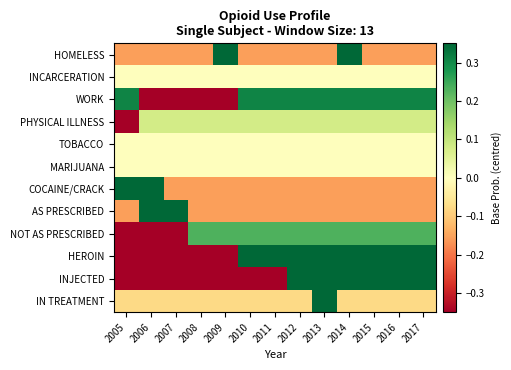

Reading left to right, what are all the values shown in this chart?

HOMELESS: 2005=-0.2	2006=-0.2	2007=-0.2	2008=-0.2	2009=0.8	2010=-0.2	2011=-0.2	2012=-0.2	2013=-0.2	2014=0.8	2015=-0.2	2016=-0.2	2017=-0.2
INCARCERATION: 2005=0.0	2006=0.0	2007=0.0	2008=0.0	2009=0.0	2010=0.0	2011=0.0	2012=0.0	2013=0.0	2014=0.0	2015=0.0	2016=0.0	2017=0.0
WORK: 2005=0.3	2006=-0.7	2007=-0.7	2008=-0.7	2009=-0.7	2010=0.3	2011=0.3	2012=0.3	2013=0.3	2014=0.3	2015=0.3	2016=0.3	2017=0.3
PHYSICAL ILLNESS: 2005=-0.9	2006=0.1	2007=0.1	2008=0.1	2009=0.1	2010=0.1	2011=0.1	2012=0.1	2013=0.1	2014=0.1	2015=0.1	2016=0.1	2017=0.1
TOBACCO: 2005=0.0	2006=0.0	2007=0.0	2008=0.0	2009=0.0	2010=0.0	2011=0.0	2012=0.0	2013=0.0	2014=0.0	2015=0.0	2016=0.0	2017=0.0
MARIJUANA: 2005=0.0	2006=0.0	2007=0.0	2008=0.0	2009=0.0	2010=0.0	2011=0.0	2012=0.0	2013=0.0	2014=0.0	2015=0.0	2016=0.0	2017=0.0
COCAINE/CRACK: 2005=0.8	2006=0.8	2007=-0.2	2008=-0.2	2009=-0.2	2010=-0.2	2011=-0.2	2012=-0.2	2013=-0.2	2014=-0.2	2015=-0.2	2016=-0.2	2017=-0.2
AS PRESCRIBED: 2005=-0.2	2006=0.8	2007=0.8	2008=-0.2	2009=-0.2	2010=-0.2	2011=-0.2	2012=-0.2	2013=-0.2	2014=-0.2	2015=-0.2	2016=-0.2	2017=-0.2
NOT AS PRESCRIBED: 2005=-0.8	2006=-0.8	2007=-0.8	2008=0.2	2009=0.2	2010=0.2	2011=0.2	2012=0.2	2013=0.2	2014=0.2	2015=0.2	2016=0.2	2017=0.2
HEROIN: 2005=-0.6	2006=-0.6	2007=-0.6	2008=-0.6	2009=-0.6	2010=0.4	2011=0.4	2012=0.4	2013=0.4	2014=0.4	2015=0.4	2016=0.4	2017=0.4
INJECTED: 2005=-0.5	2006=-0.5	2007=-0.5	2008=-0.5	2009=-0.5	2010=-0.5	2011=-0.5	2012=0.5	2013=0.5	2014=0.5	2015=0.5	2016=0.5	2017=0.5
IN TREATMENT: 2005=-0.1	2006=-0.1	2007=-0.1	2008=-0.1	2009=-0.1	2010=-0.1	2011=-0.1	2012=-0.1	2013=0.9	2014=-0.1	2015=-0.1	2016=-0.1	2017=-0.1